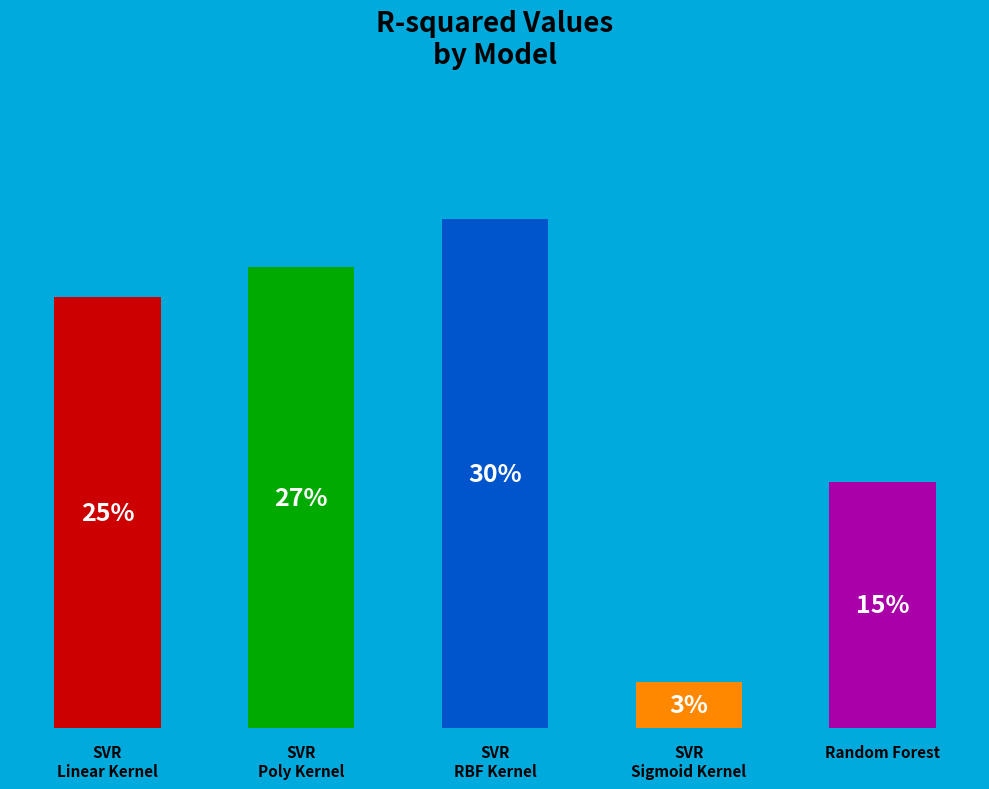

Does the chart contain any negative values?

No